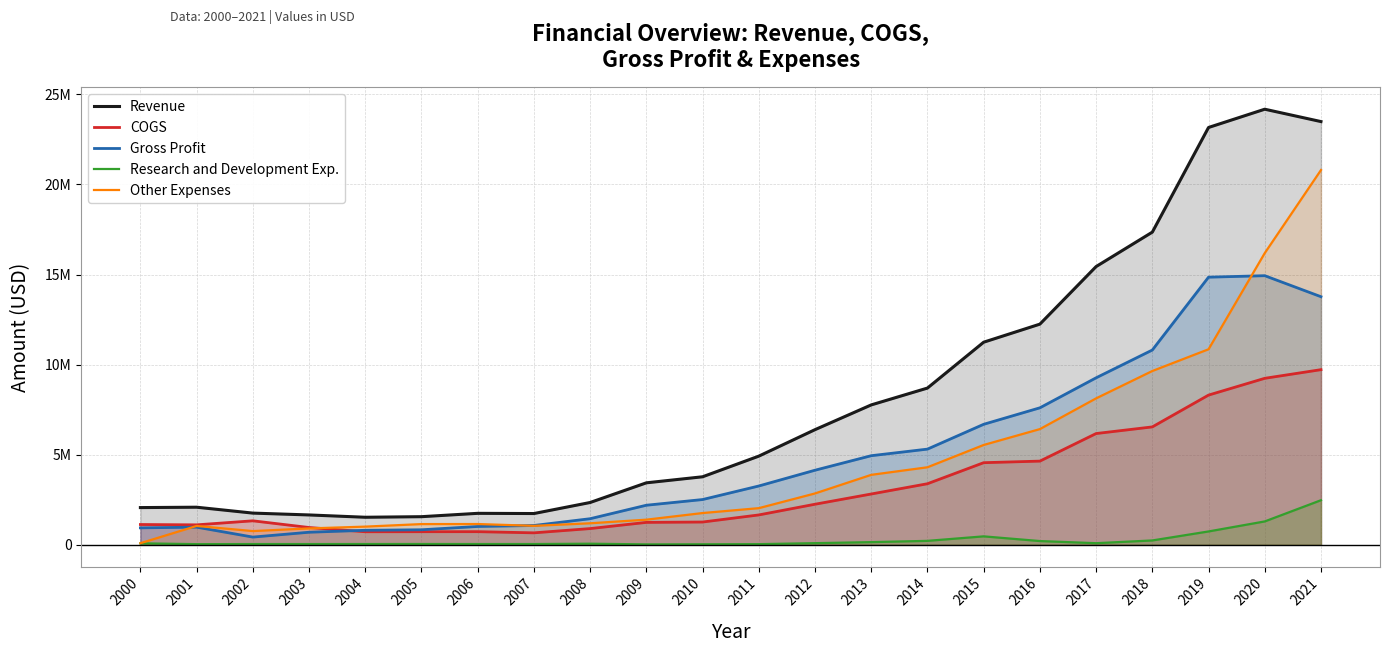

How many interior local peaks does the Other Expenses series have?

2